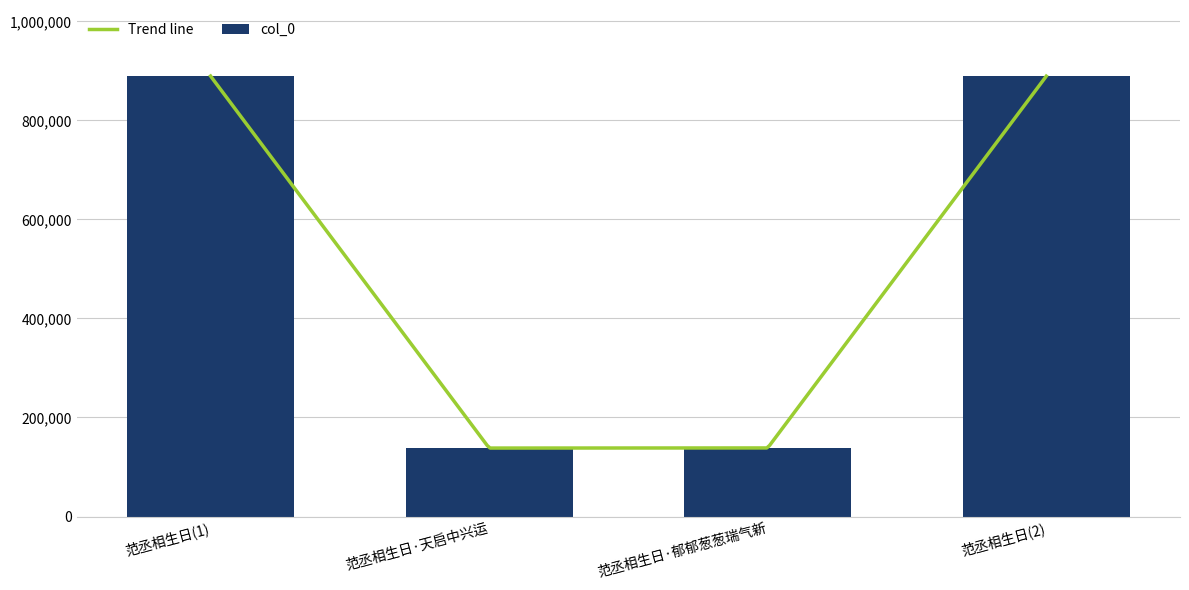

What is the sum of the col_0 values at 范丞相生日(2) and 范丞相生日·天启中兴运?

1027508